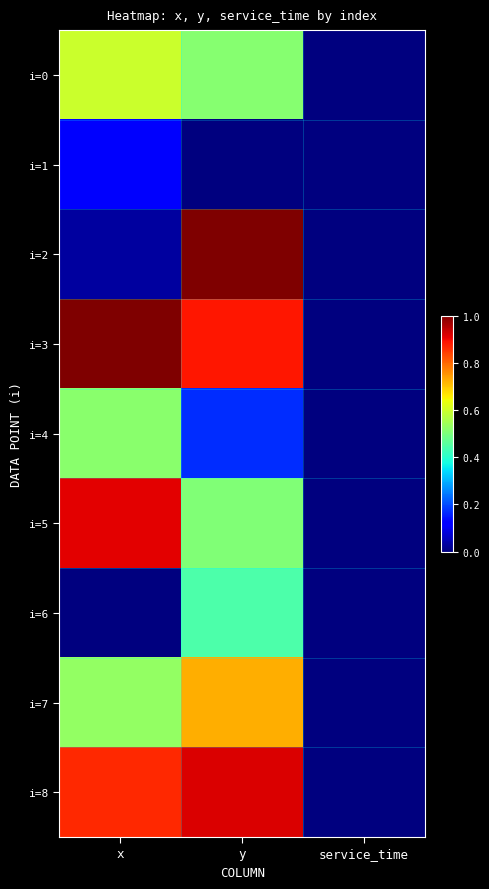

At which category does the chart reach its minimum across all series?

service_time